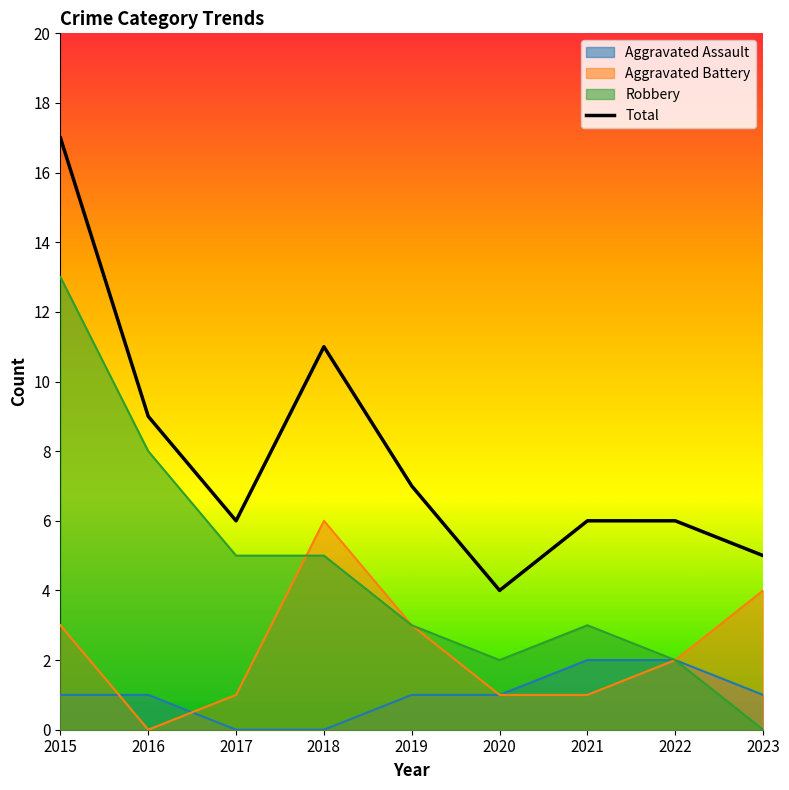

Where is the first local maximum?

2018